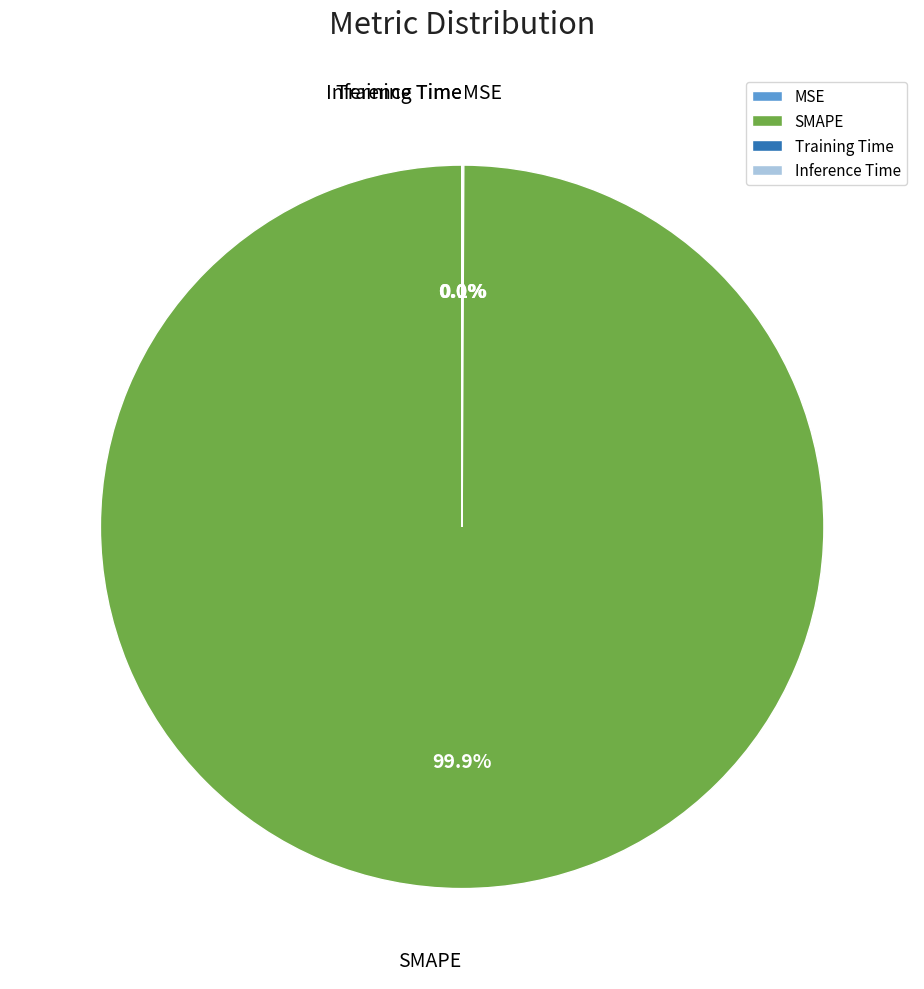

Which slice represents more than half of the pie?

SMAPE